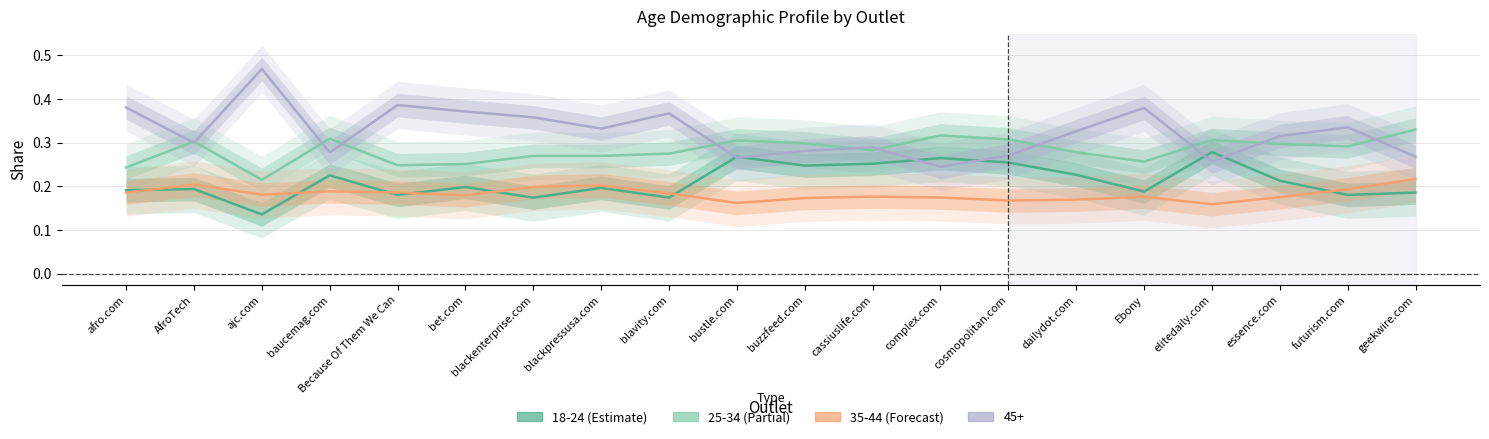

Between dailydot.com and essence.com, which is larger?

dailydot.com